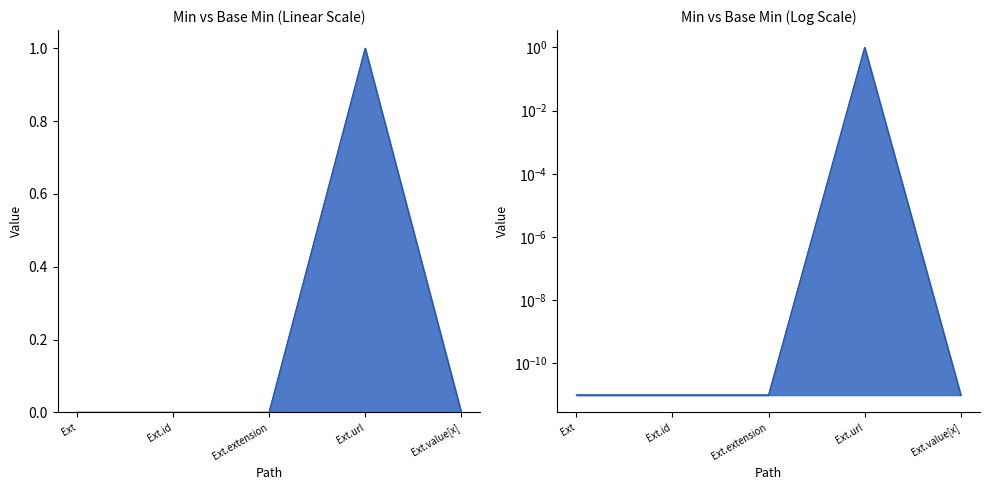

Does the chart display data point markers on the line(s)?

No